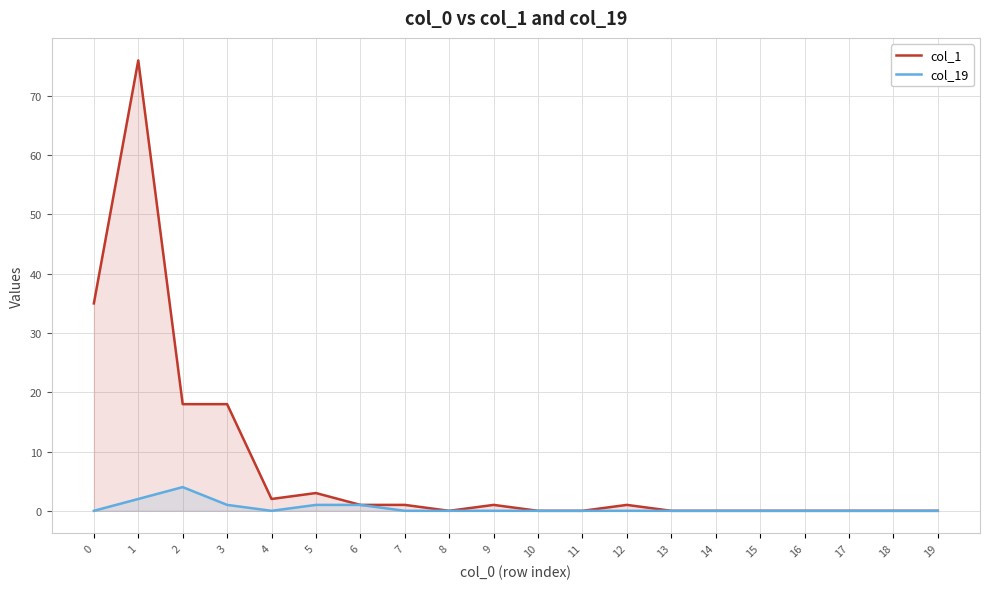

Reading right to left, list all the values displayed in this chart.

col_1: 0	0	0	0	0	0	0	1	0	0	1	0	1	1	3	2	18	18	76	35
col_19: 0	0	0	0	0	0	0	0	0	0	0	0	0	1	1	0	1	4	2	0